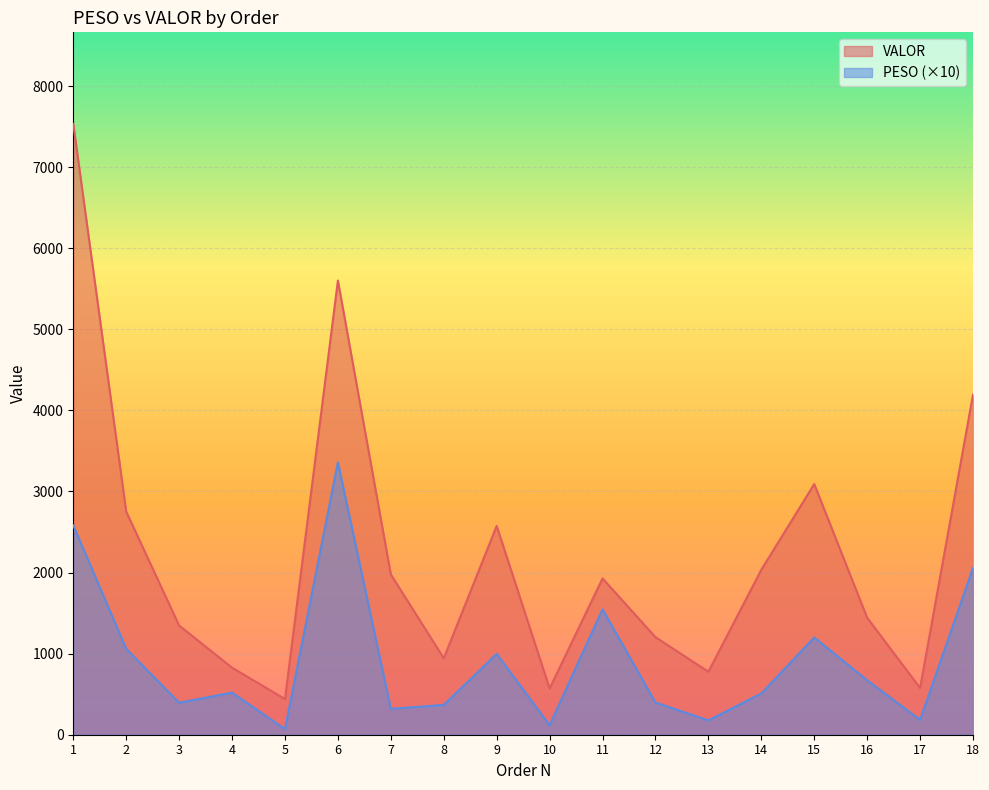

Which label corresponds to the largest value in the chart?

1